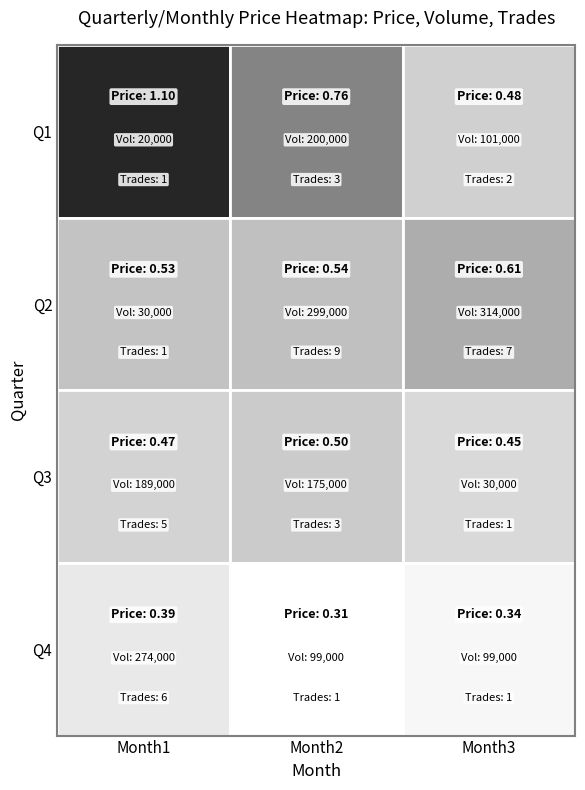

At how many categories does at least one series exceed 0?

3